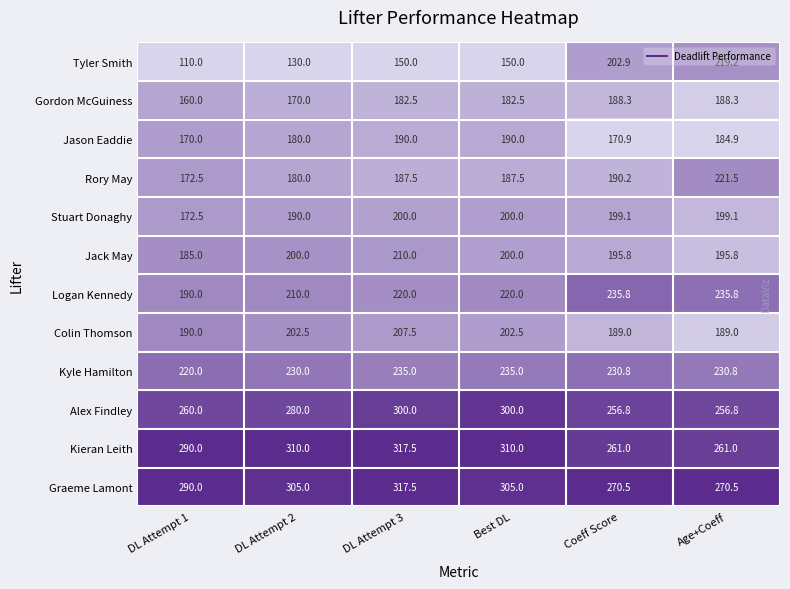

Rank the series at Age+Coeff from highest to lowest value.

Graeme Lamont, Kieran Leith, Alex Findley, Logan Kennedy, Kyle Hamilton, Rory May, Tyler Smith, Stuart Donaghy, Jack May, Colin Thomson, Gordon McGuiness, Jason Eaddie